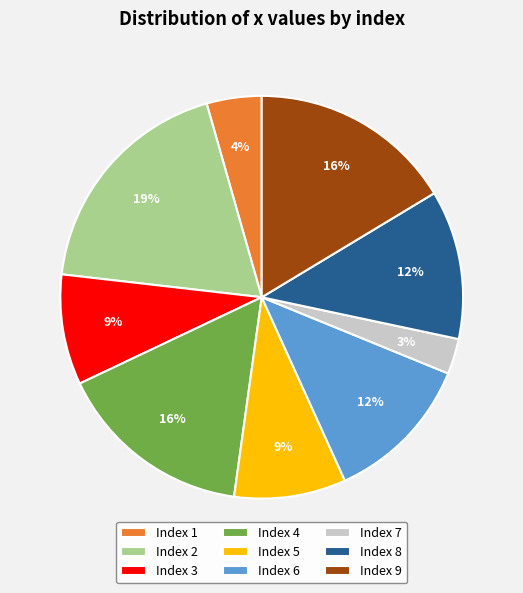

How many slices are in this pie chart?

9